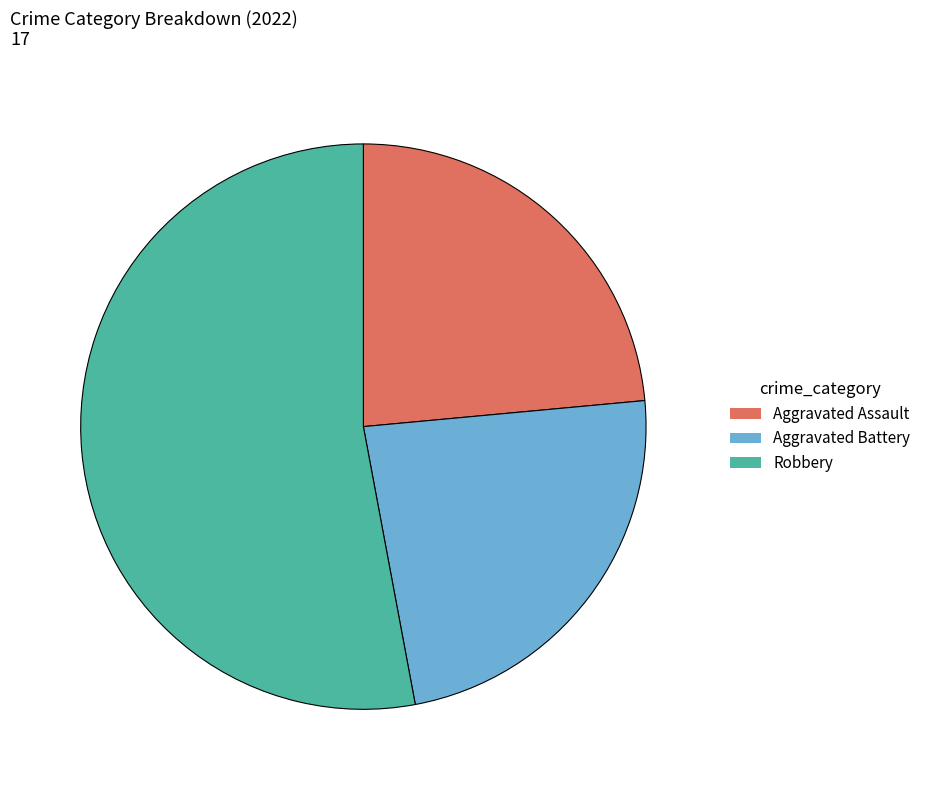

True or false: Robbery accounts for 58% of the total.

False